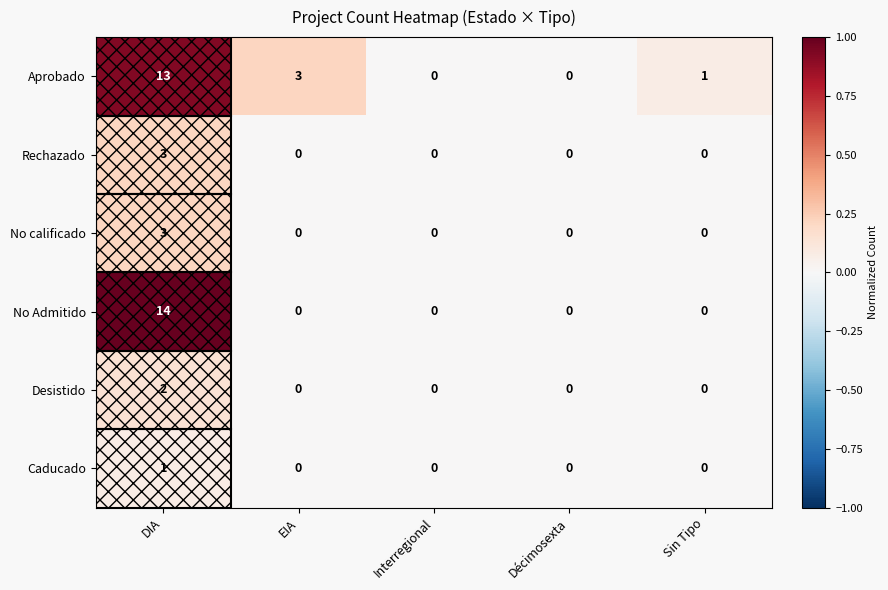

Which series has the widest spread of values?

No Admitido